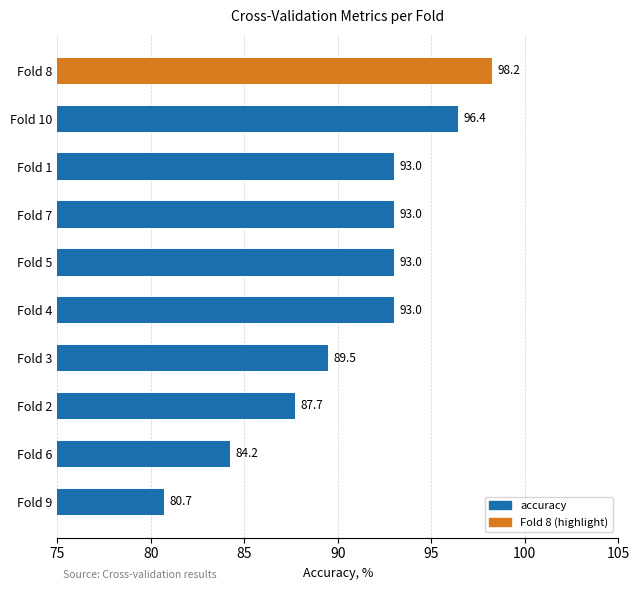

What is the sum of the values at Fold 6 and Fold 10?

180.6